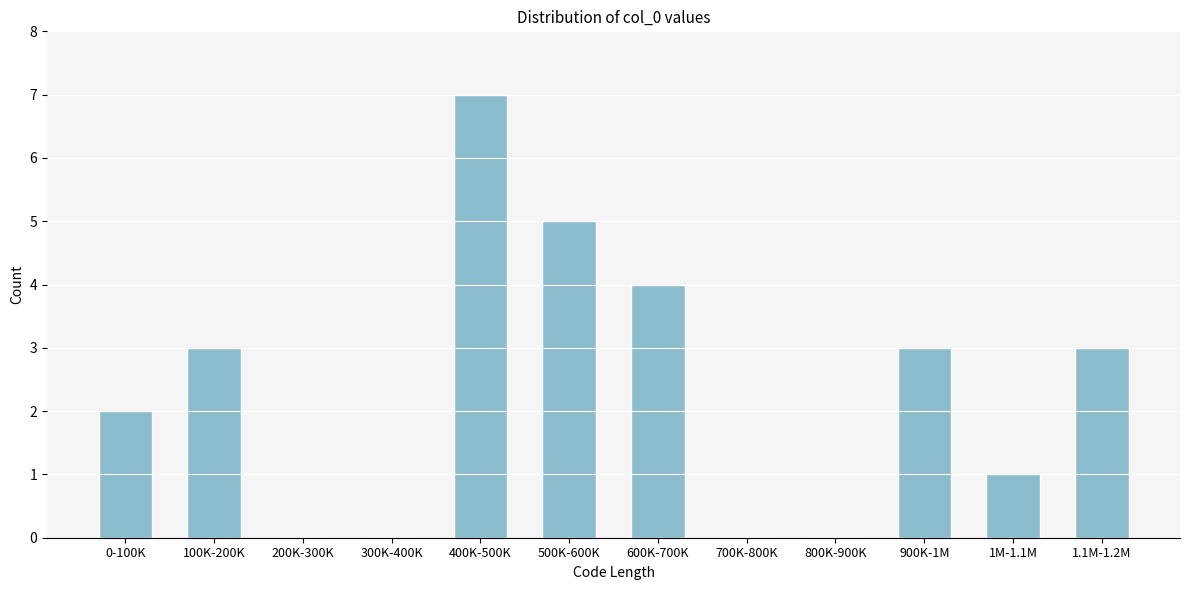

Reading left to right, what are all the values shown in this chart?

0-100K=2	100K-200K=3	200K-300K=0	300K-400K=0	400K-500K=7	500K-600K=5	600K-700K=4	700K-800K=0	800K-900K=0	900K-1M=3	1M-1.1M=1	1.1M-1.2M=3